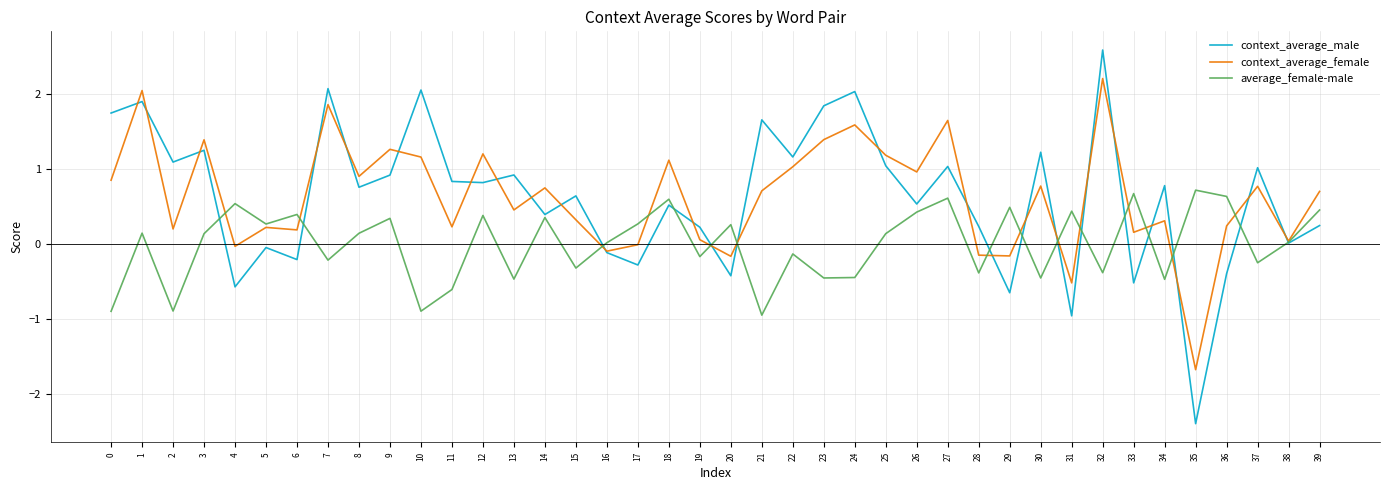

Does the chart have visible grid lines?

Yes